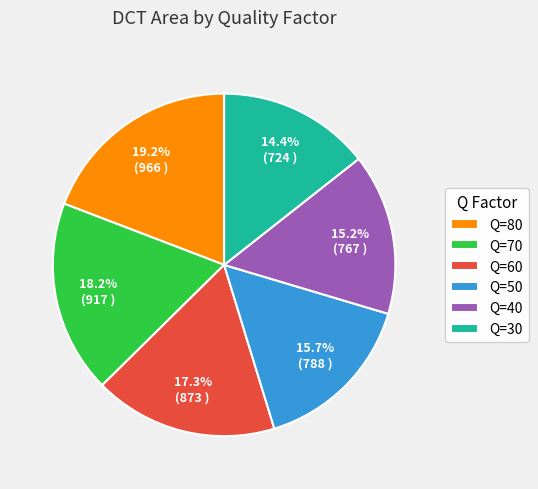

Which category has the biggest portion of the pie?

Q=80